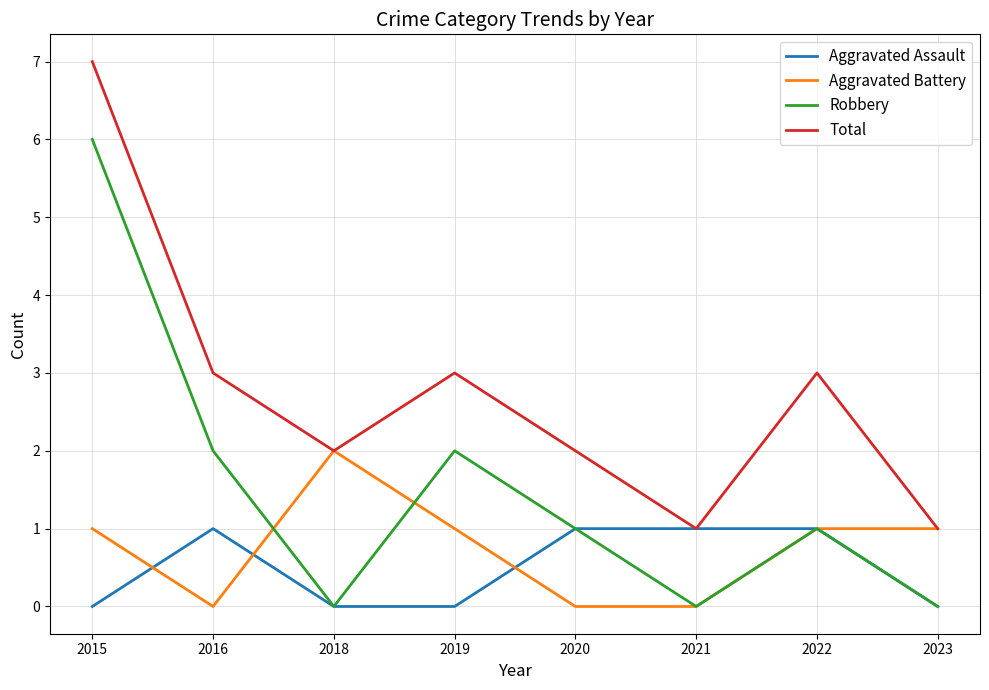

Which series has the largest total across all categories?

Total